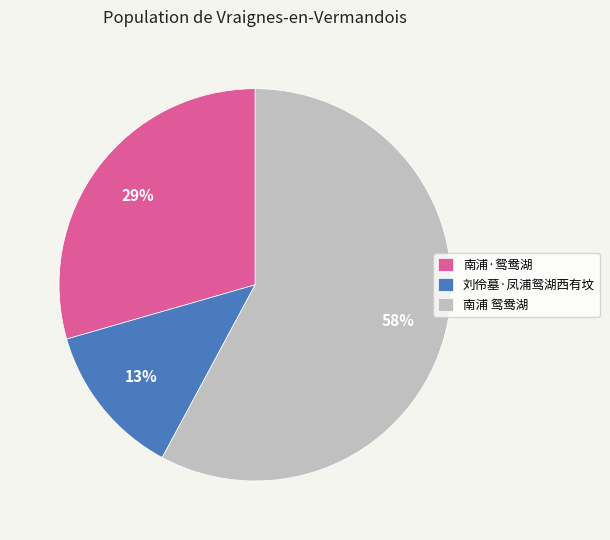

To the nearest percent, what portion does 刘伶墓·凤浦鸳湖西有坟 represent?

13%